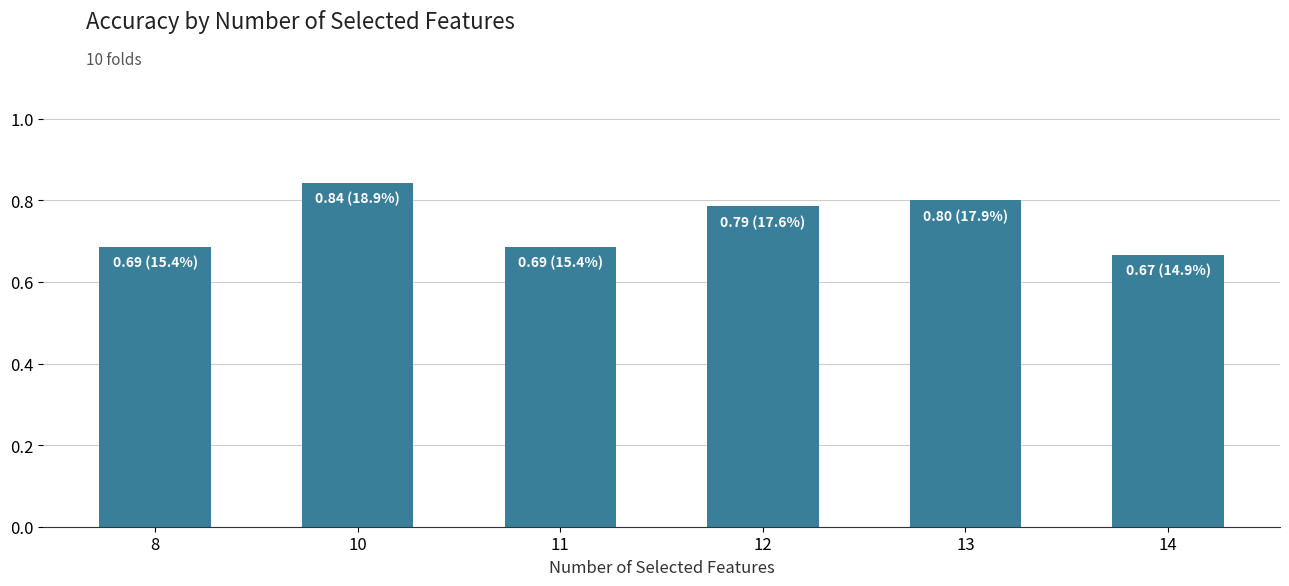

The chart shows a value of 1.0 at 14. True or false?

False